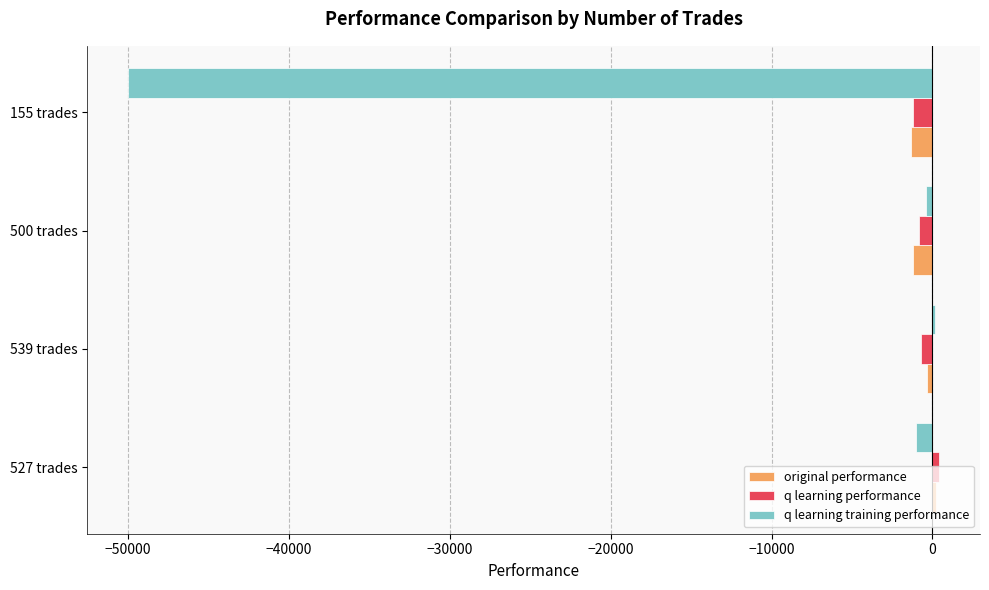

What is the highest value of the q learning performance series?

434.8